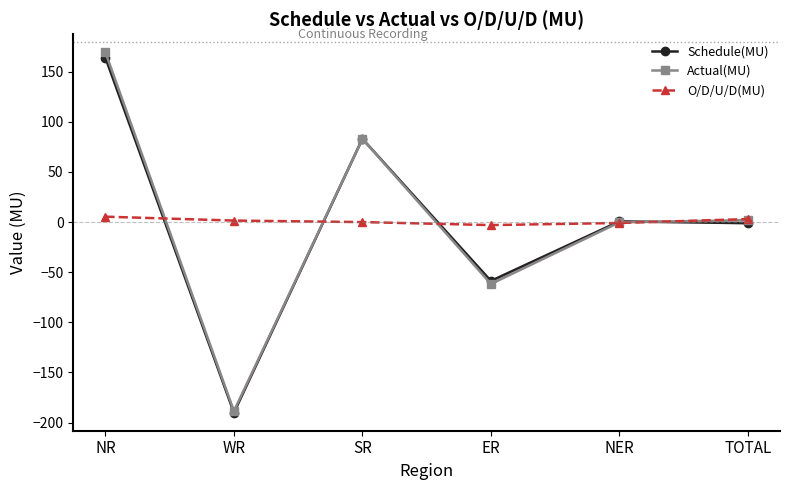

Does the chart display data point markers on the line(s)?

Yes